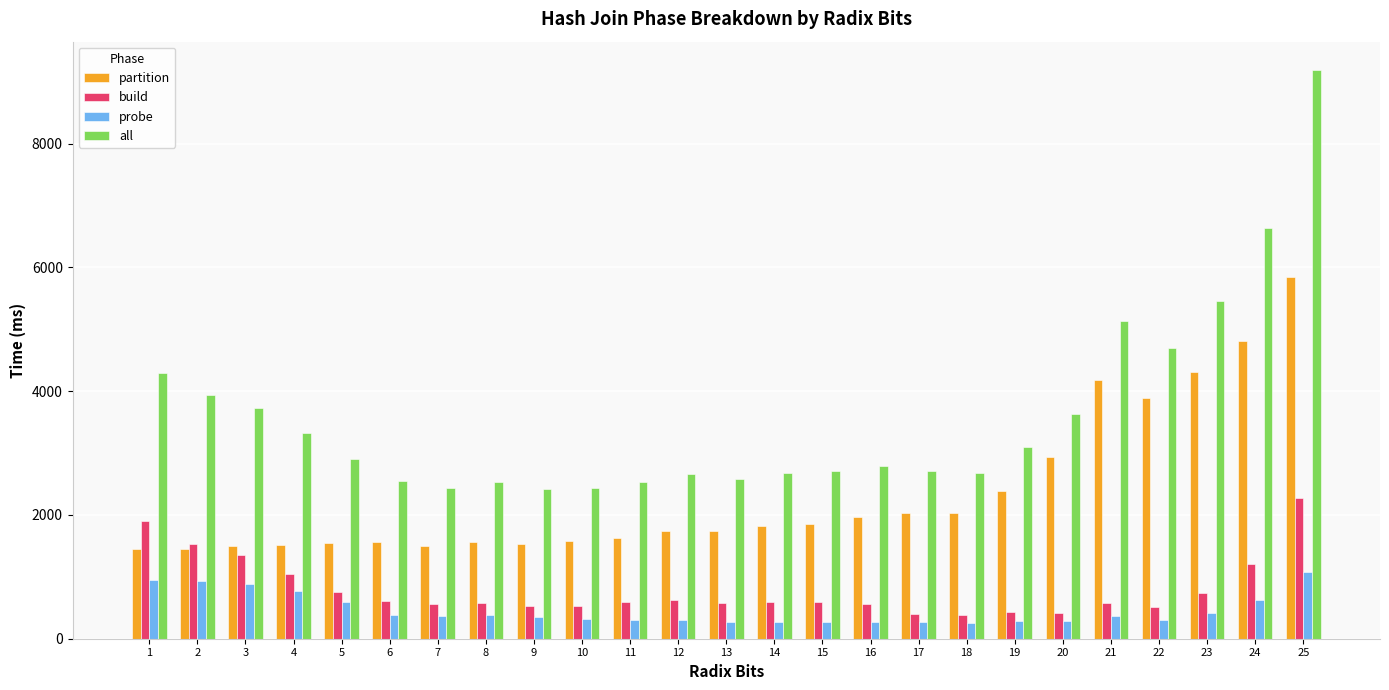

What are all the series names shown in the legend?

partition, build, probe, all